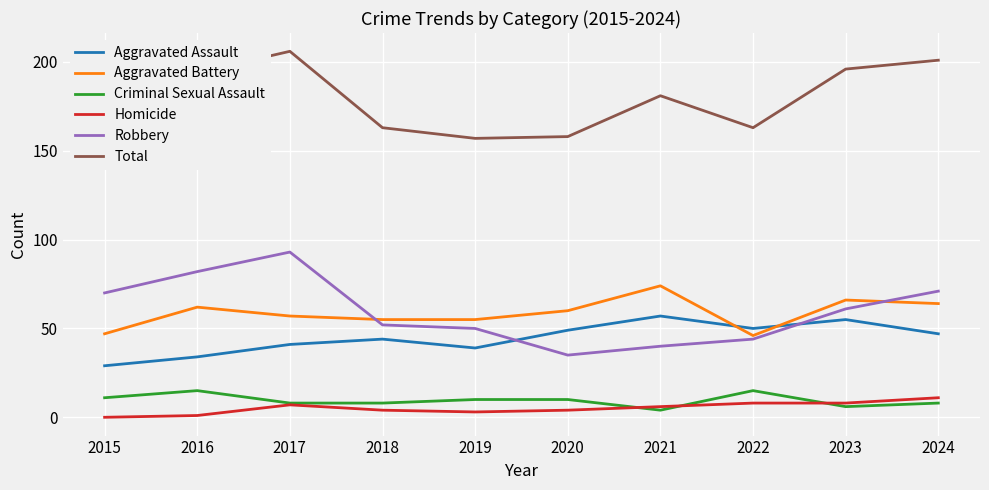

Reading left to right, list all the values displayed in this chart.

Aggravated Assault: 2015=29	2016=34	2017=41	2018=44	2019=39	2020=49	2021=57	2022=50	2023=55	2024=47
Aggravated Battery: 2015=47	2016=62	2017=57	2018=55	2019=55	2020=60	2021=74	2022=46	2023=66	2024=64
Criminal Sexual Assault: 2015=11	2016=15	2017=8	2018=8	2019=10	2020=10	2021=4	2022=15	2023=6	2024=8
Homicide: 2015=0	2016=1	2017=7	2018=4	2019=3	2020=4	2021=6	2022=8	2023=8	2024=11
Robbery: 2015=70	2016=82	2017=93	2018=52	2019=50	2020=35	2021=40	2022=44	2023=61	2024=71
Total: 2015=157	2016=194	2017=206	2018=163	2019=157	2020=158	2021=181	2022=163	2023=196	2024=201